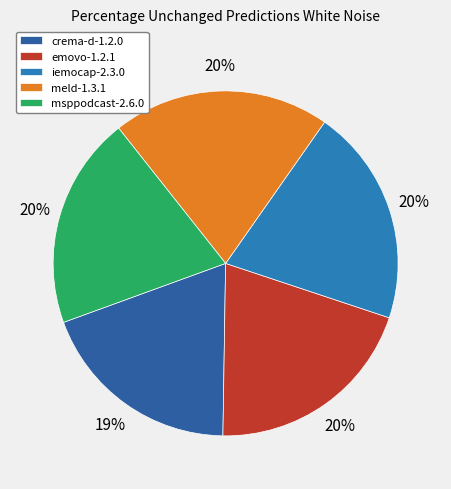

Rank the categories by value from highest to lowest.

iemocap-2.3.0, meld-1.3.1, emovo-1.2.1, msppodcast-2.6.0, crema-d-1.2.0